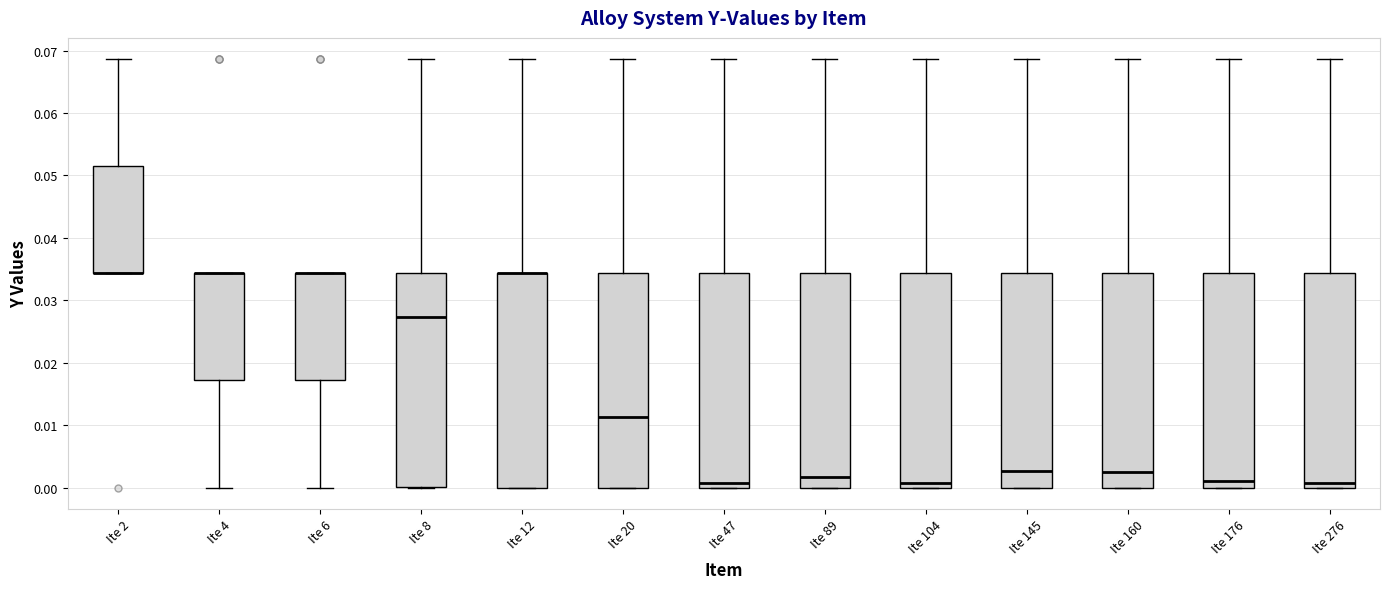

Reading left to right, read every box against the y-axis: the position of its median line, the range the box covers, and the ends of its whiskers. The values are not printed on the chart, so give them approximately, as read against the axis.

Ite 2: median 0.034 (drawn on the box's lower edge), box 0.034 to 0.051, whiskers 0.034 to 0.069
Ite 4: median 0.034 (drawn on the box's upper edge), box 0.017 to 0.034, whiskers 0.000 to 0.034
Ite 6: median 0.034 (drawn on the box's upper edge), box 0.017 to 0.034, whiskers 0.000 to 0.034
Ite 8: median 0.027, box 0.000 to 0.034, whiskers 0.000 to 0.069
Ite 12: median 0.034 (drawn on the box's upper edge), box 0.000 to 0.034, whiskers 0.000 to 0.069
Ite 20: median 0.011, box 0.000 to 0.034, whiskers 0.000 to 0.069
Ite 47: median 0.001, box 0.000 to 0.034, whiskers 0.000 to 0.069
Ite 89: median 0.002, box 0.000 to 0.034, whiskers 0.000 to 0.069
Ite 104: median 0.001, box 0.000 to 0.034, whiskers 0.000 to 0.069
Ite 145: median 0.003, box 0.000 to 0.034, whiskers 0.000 to 0.069
Ite 160: median 0.003, box 0.000 to 0.034, whiskers 0.000 to 0.069
Ite 176: median 0.001, box 0.000 to 0.034, whiskers 0.000 to 0.069
Ite 276: median 0.001, box 0.000 to 0.034, whiskers 0.000 to 0.069